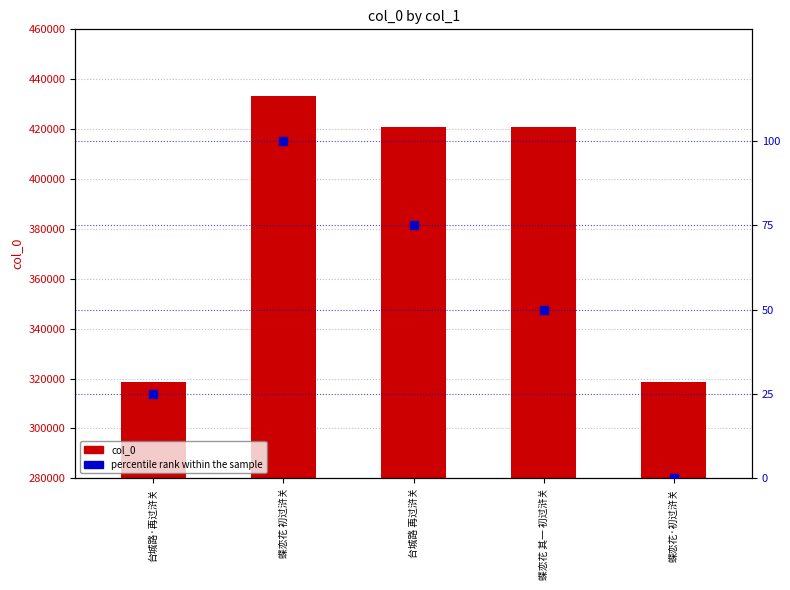

Which series has the widest spread of Y values?

col_0